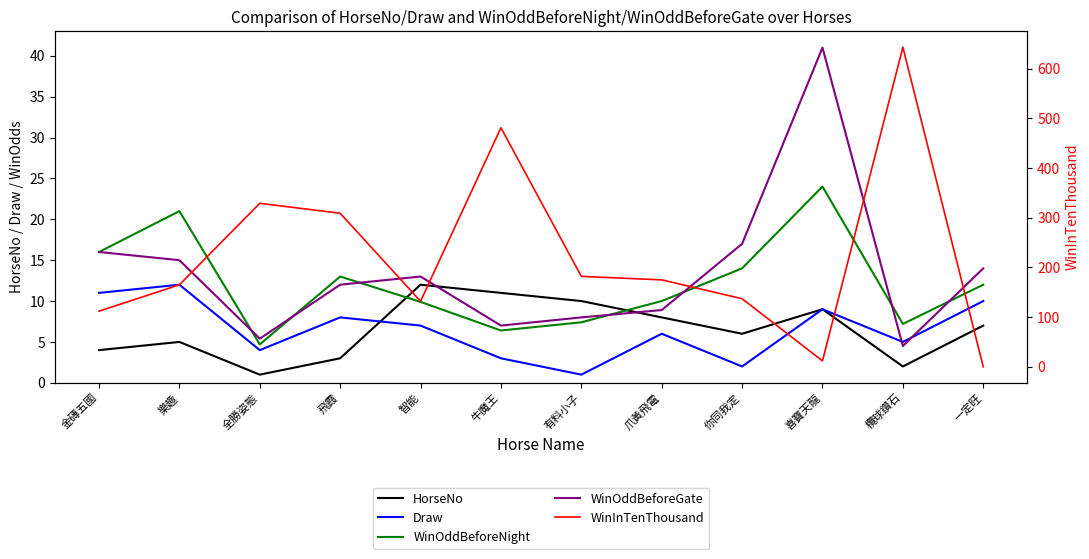

What is the difference between the maximum and minimum values in the WinOddBeforeGate series?

36.5